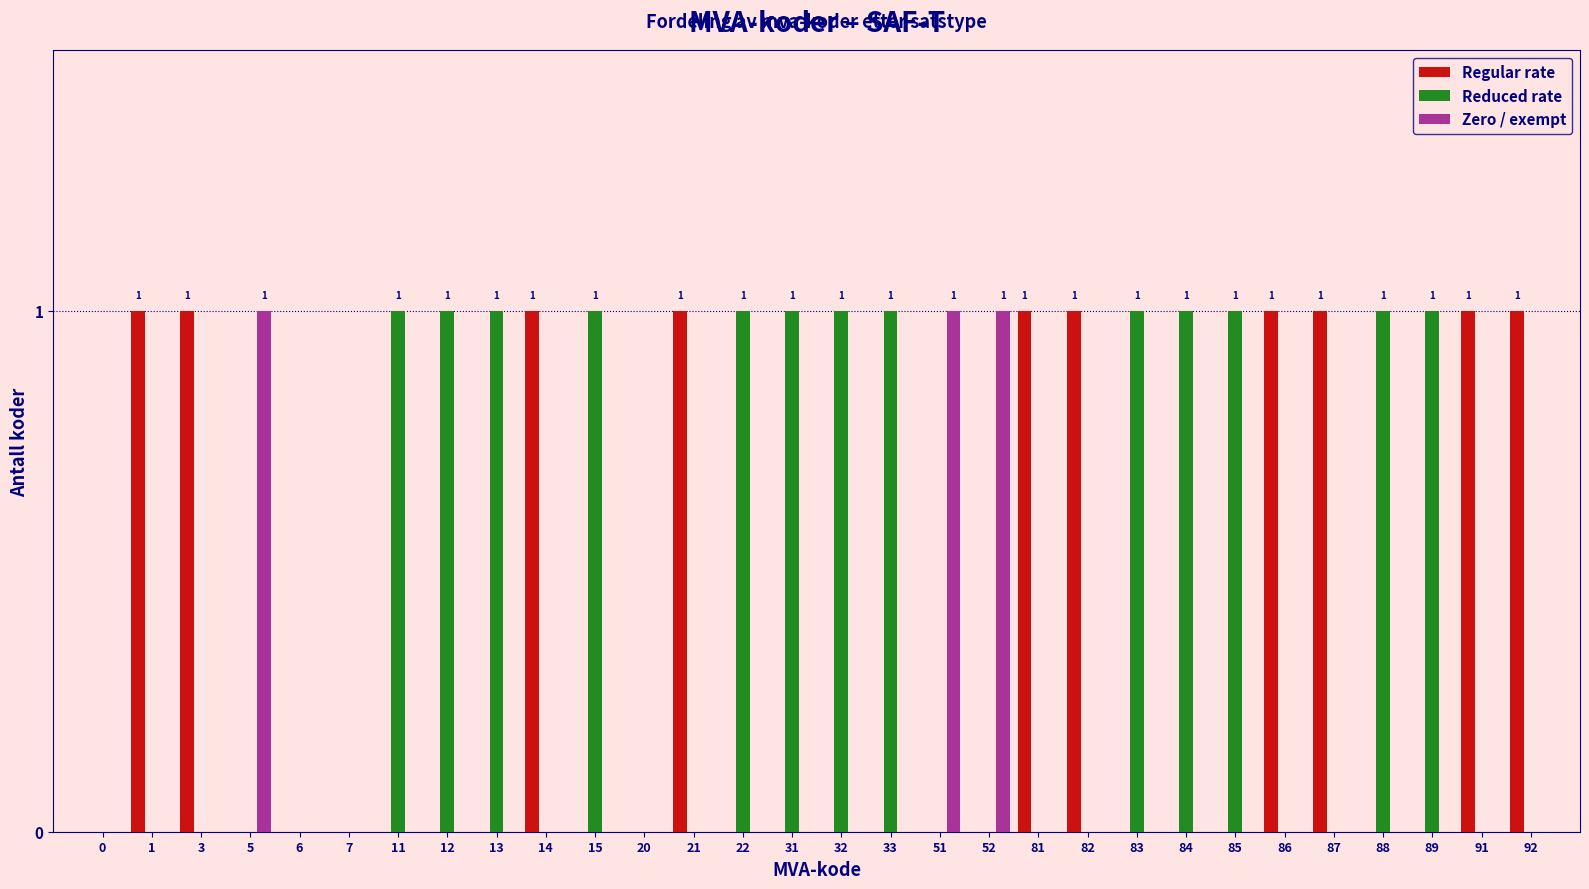

The Zero / exempt series shows -1 at 3. True or false?

False